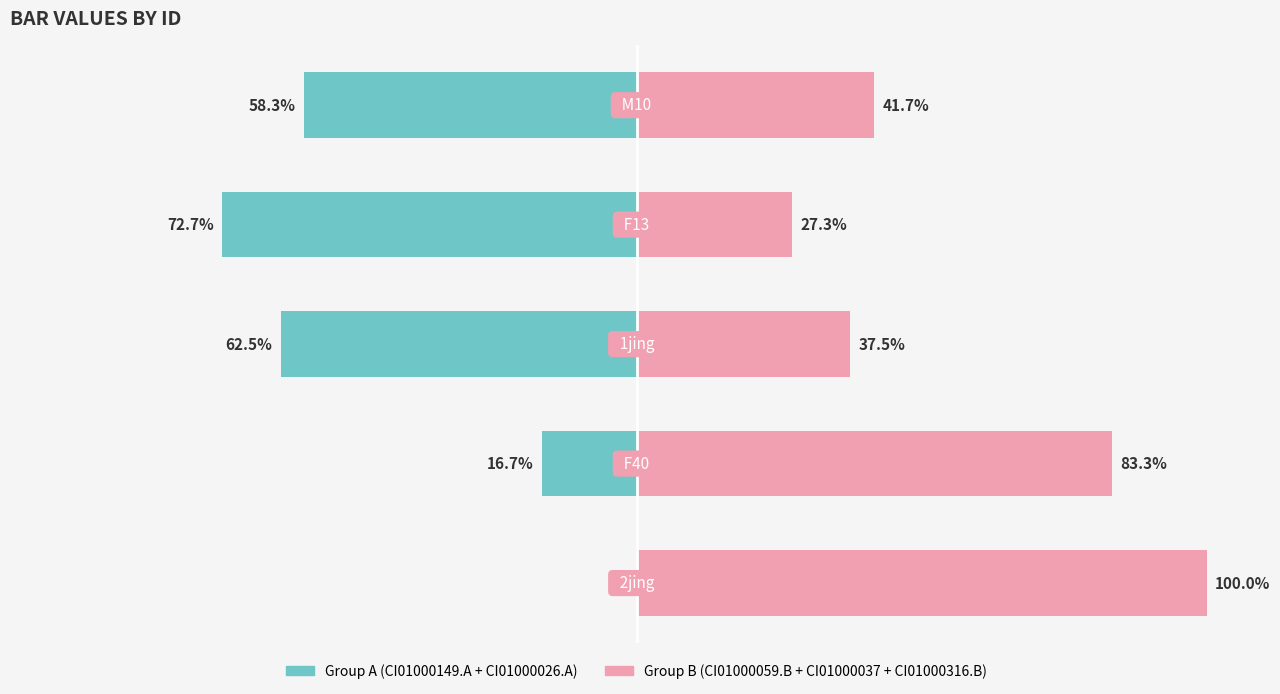

The value of Group B (CI01000059.B + CI01000037 + CI01000316.B) at 3 is 14.8. True or false?

False